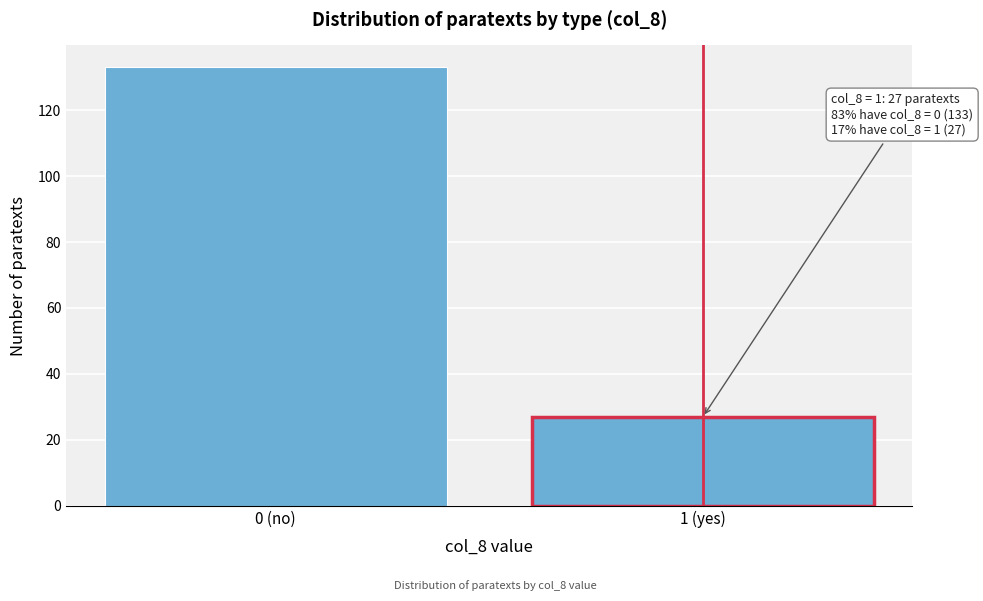

Reading left to right, extract all data points from this chart.

133	27